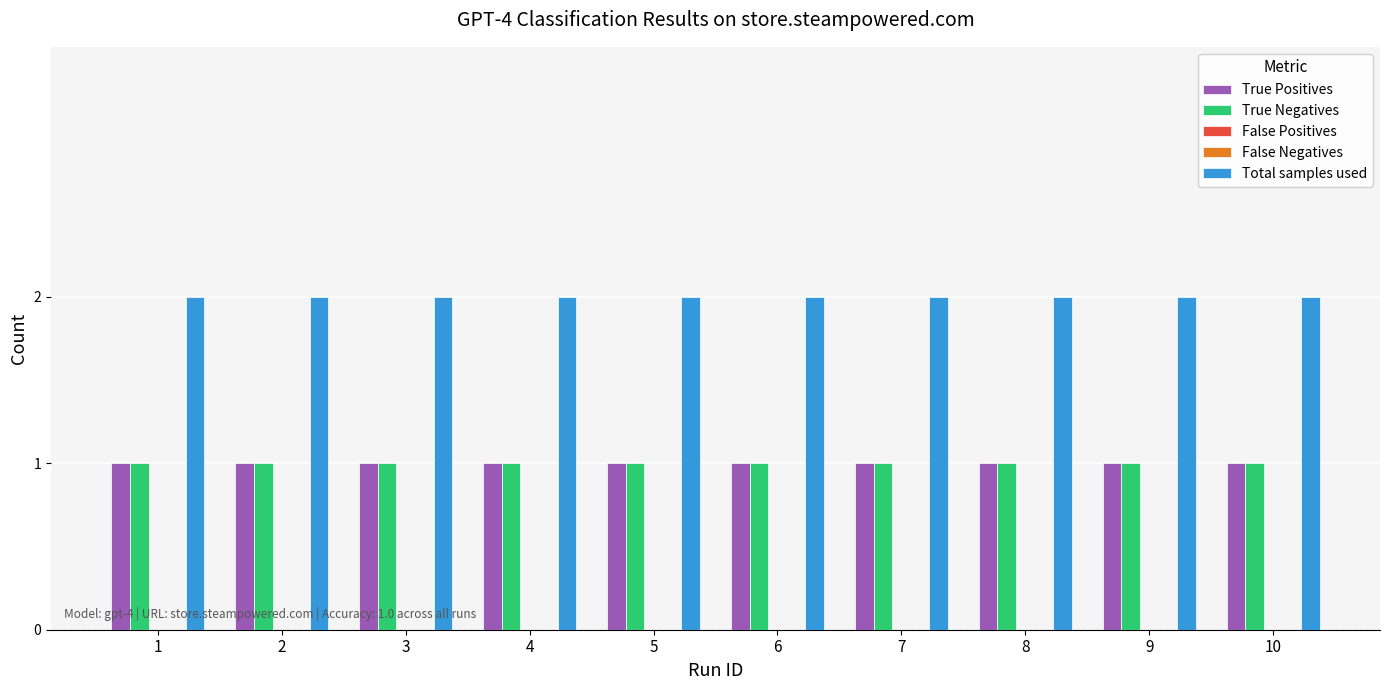

Reading left to right, what are all the values shown in this chart?

True Positives: 1=1	2=1	3=1	4=1	5=1	6=1	7=1	8=1	9=1	10=1
True Negatives: 1=1	2=1	3=1	4=1	5=1	6=1	7=1	8=1	9=1	10=1
False Positives: 1=0	2=0	3=0	4=0	5=0	6=0	7=0	8=0	9=0	10=0
False Negatives: 1=0	2=0	3=0	4=0	5=0	6=0	7=0	8=0	9=0	10=0
Total samples used: 1=2	2=2	3=2	4=2	5=2	6=2	7=2	8=2	9=2	10=2